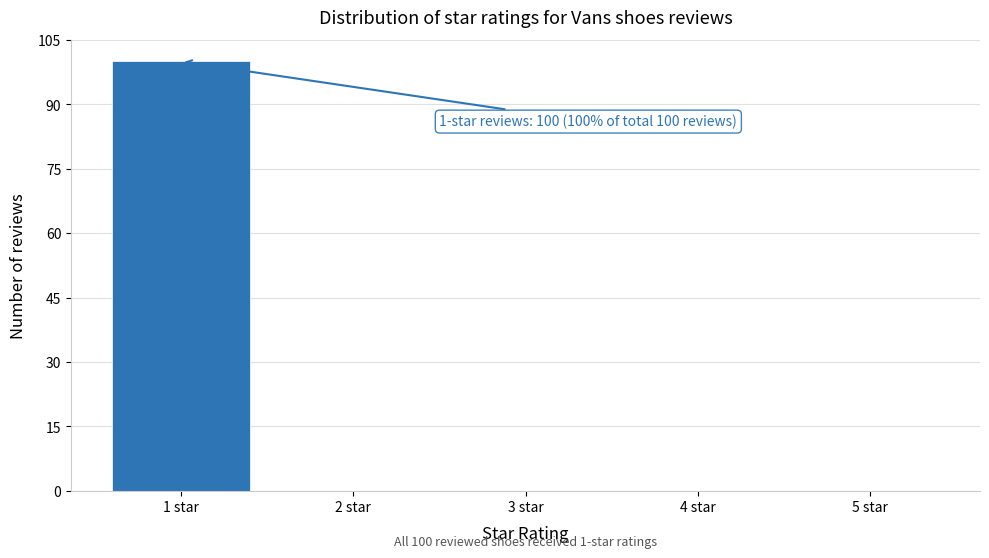

Reading left to right, transcribe all the data shown in this chart.

1 star=100	2 star=0	3 star=0	4 star=0	5 star=0